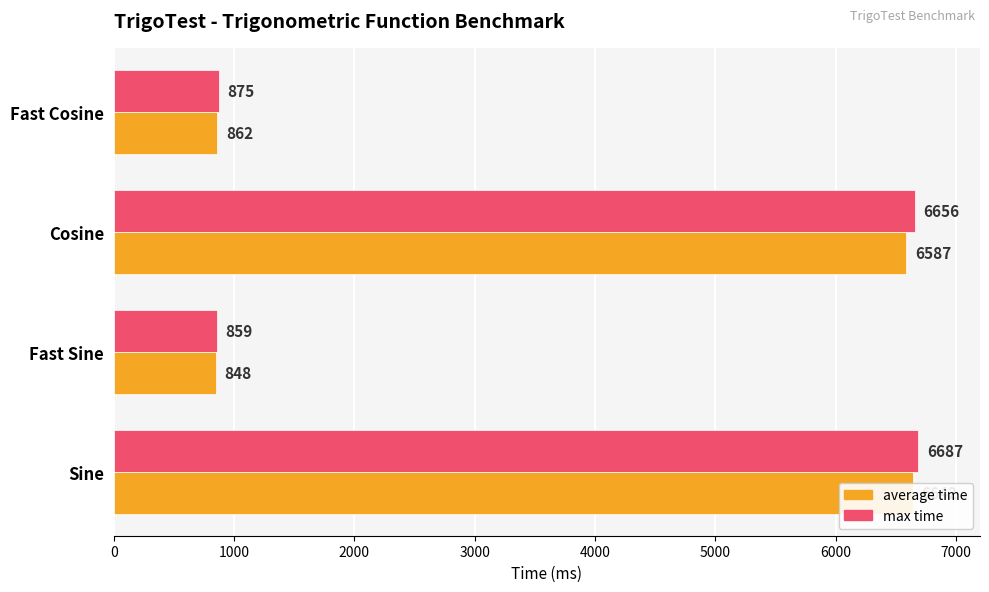

What is the sum of all average time values?

14939